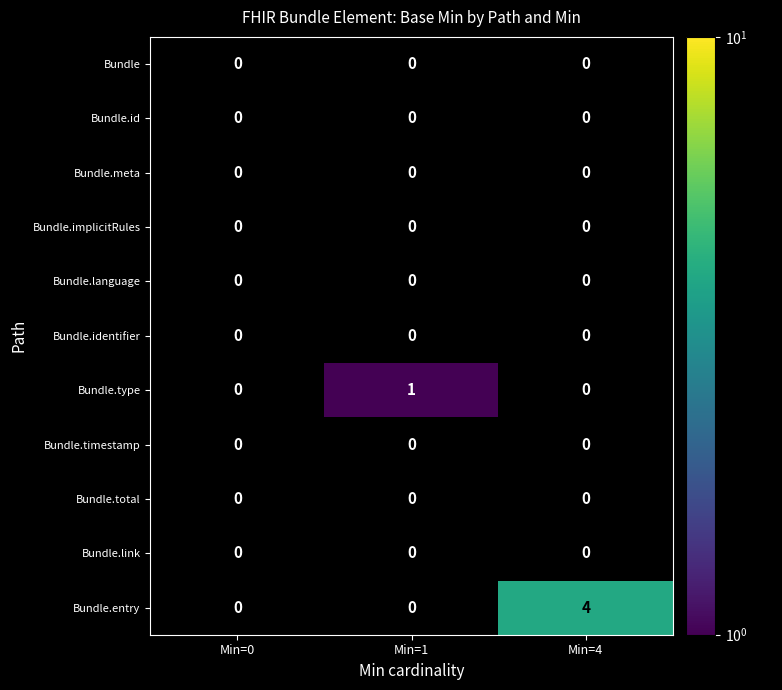

Which series has the largest total across all categories?

Bundle.entry